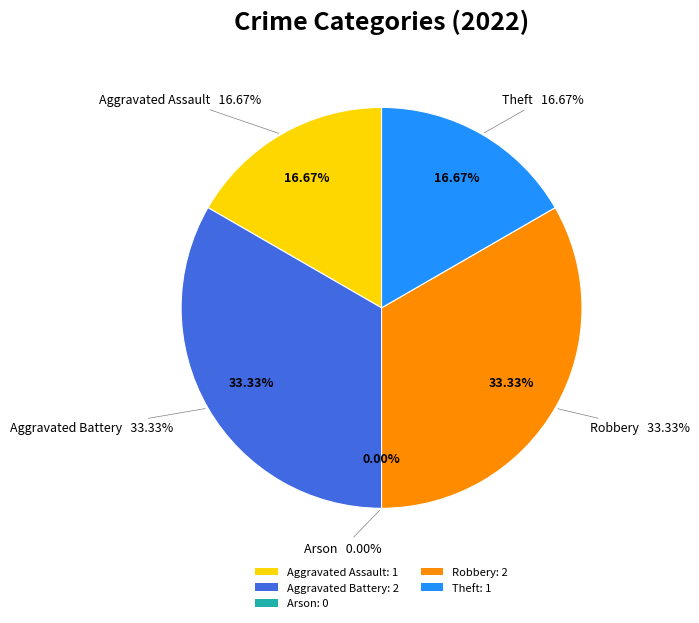

What is the ratio of the value at Theft to the value at Aggravated Assault?

1.0